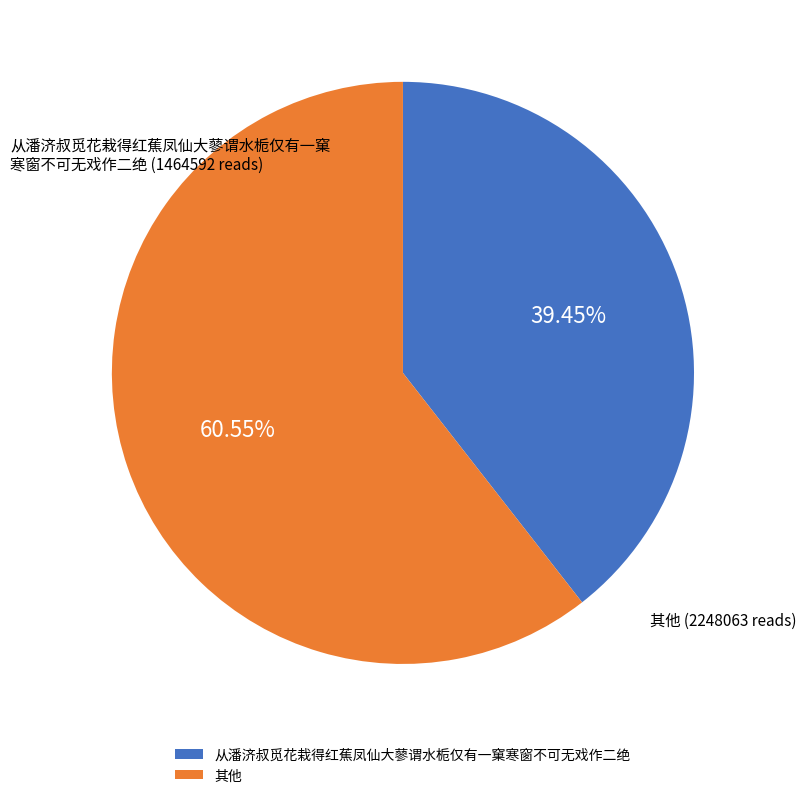

Rank the categories by value from lowest to highest.

从潘济叔觅花栽得红蕉凤仙大蓼谓水栀仅有一窠寒窗不可无戏作二绝, 其他